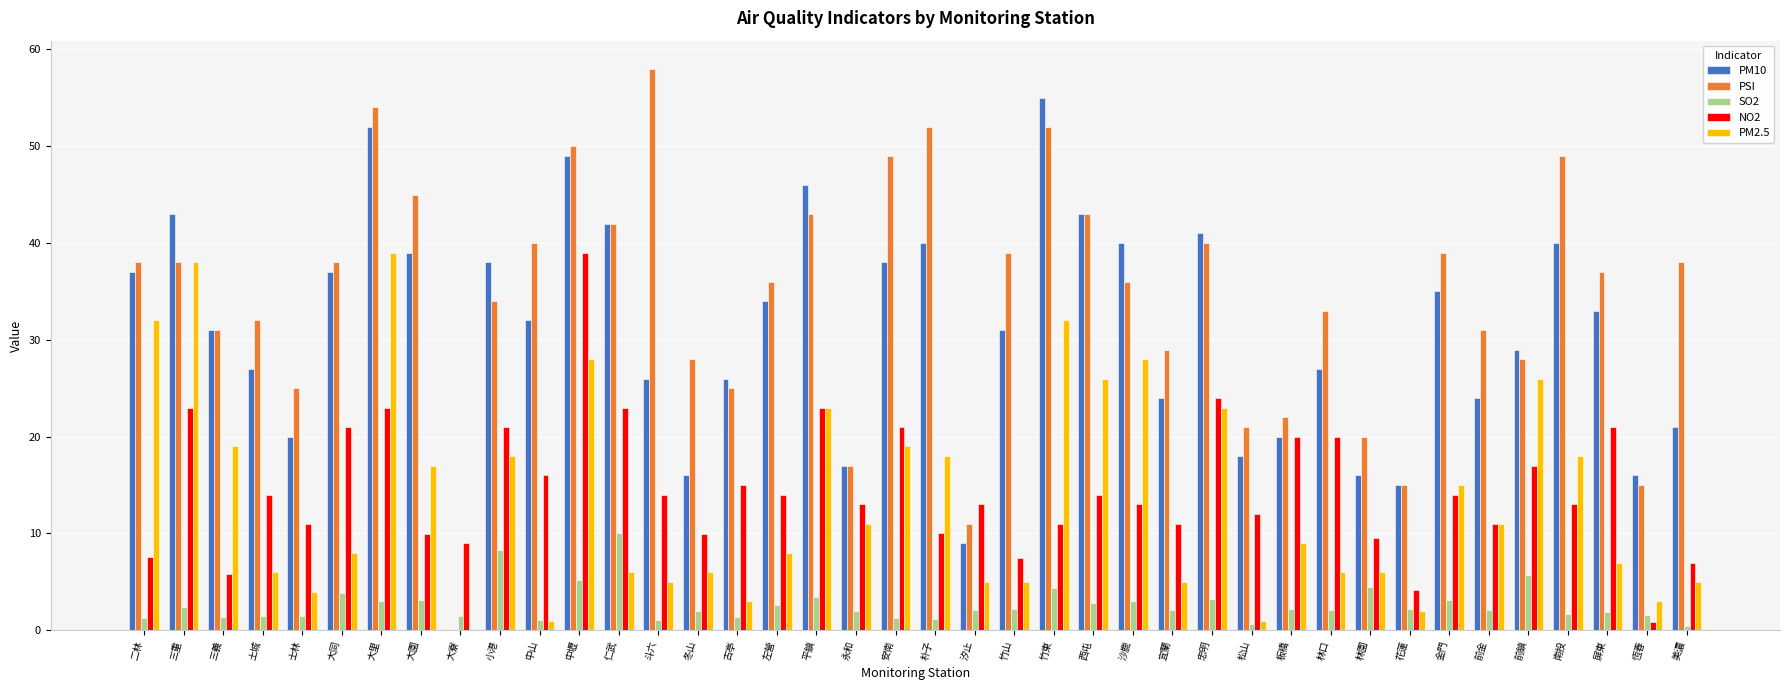

What is the sum of the PM2.5 values at 西屯 and 花蓮?

28.0